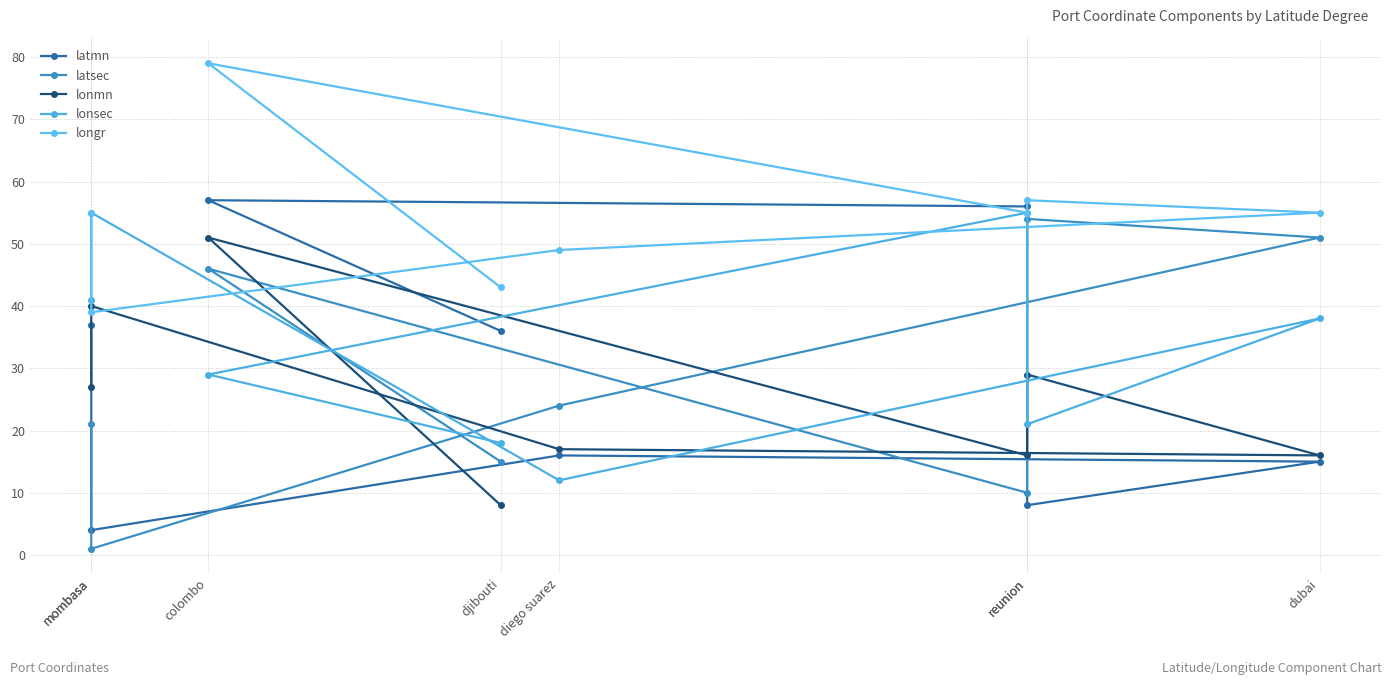

How many interior local peaks does the latmn series have?

2